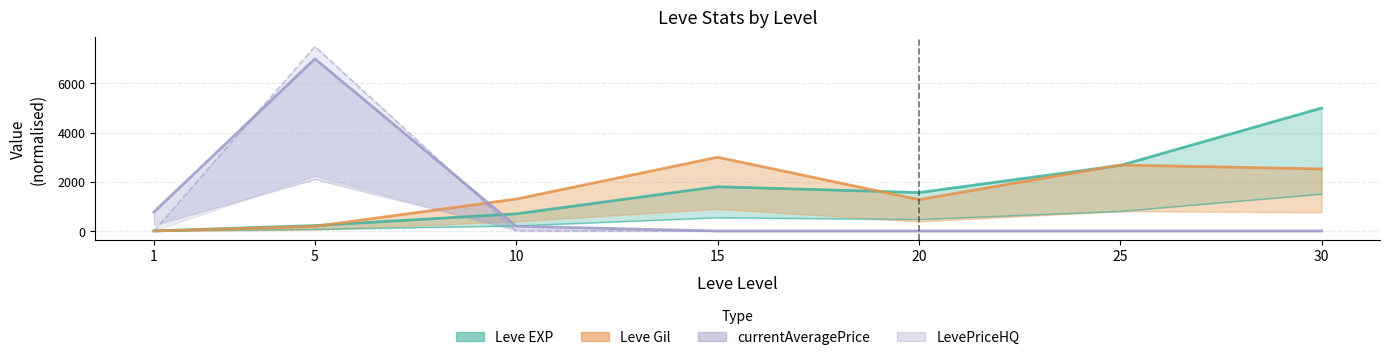

Which series has the widest spread of values?

LevePriceHQ